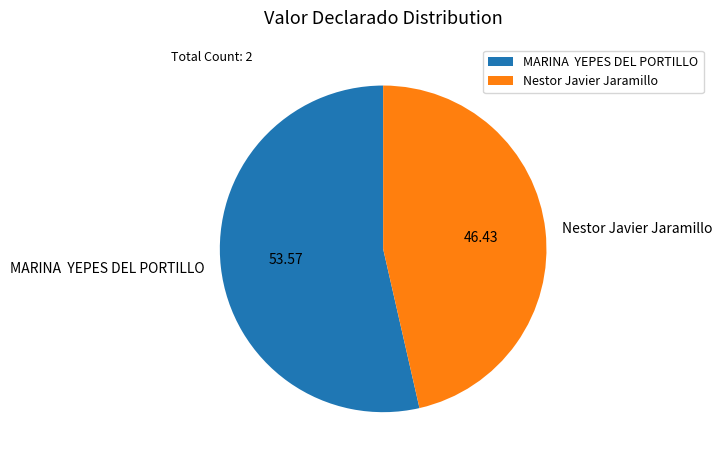

Is there a majority slice in this chart?

Yes